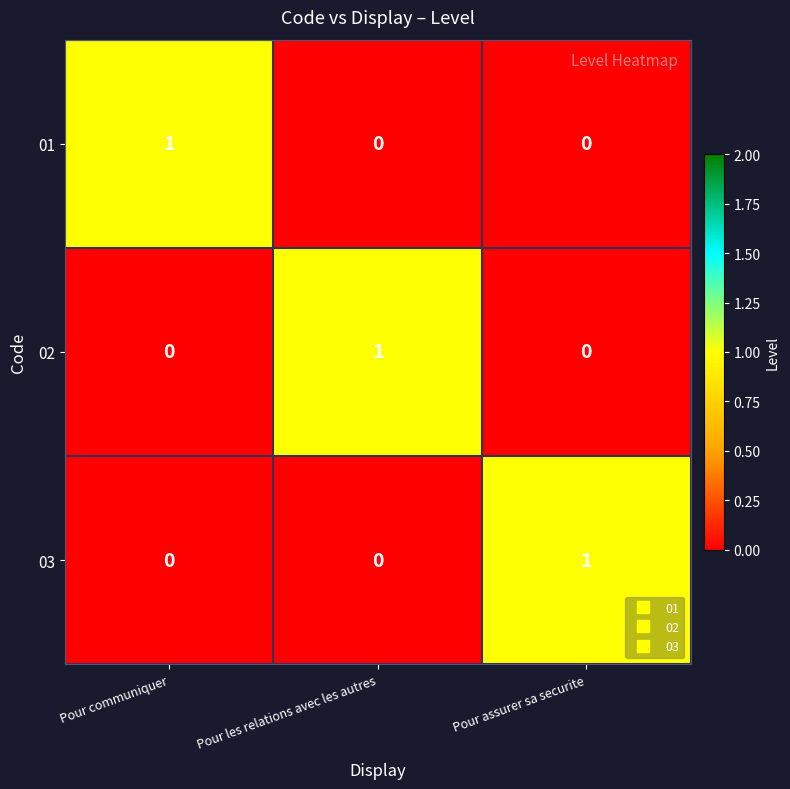

Reading right to left, transcribe all the data shown in this chart.

01: 0	0	1
02: 0	1	0
03: 1	0	0